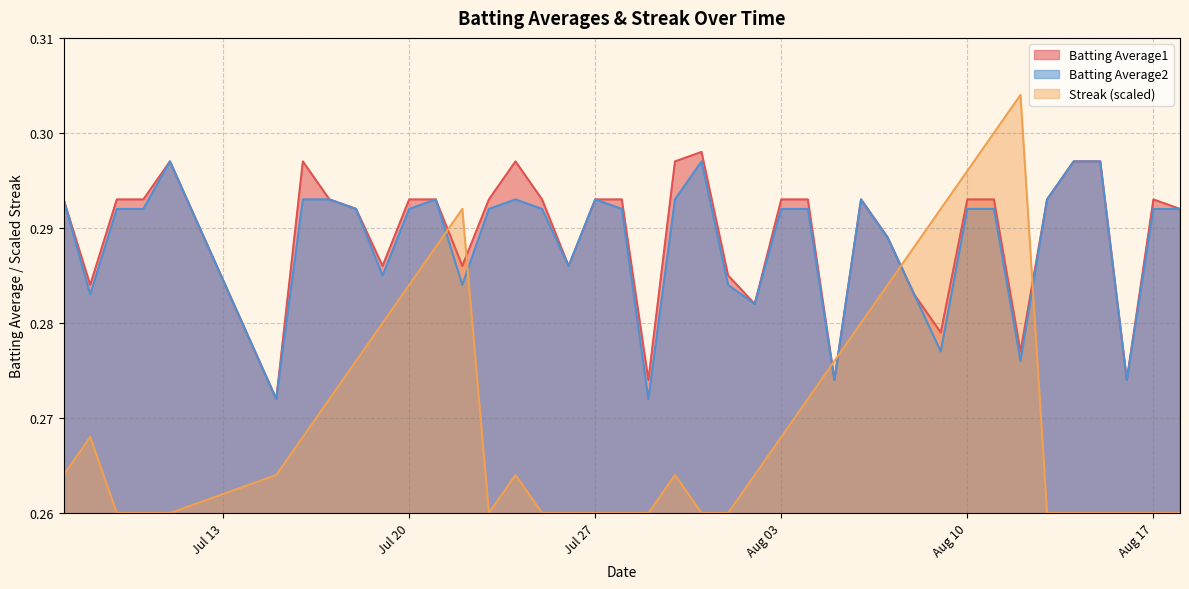

Count the Streak values in the range 0 to 1.

40